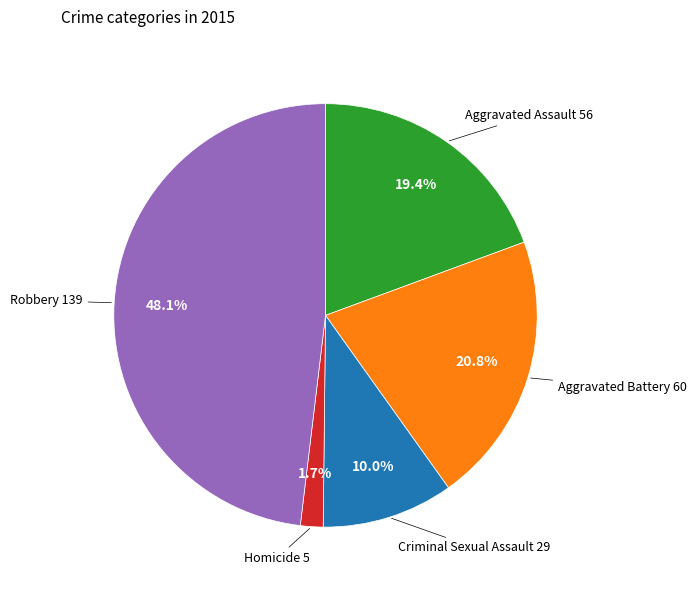

To the nearest percent, what is the difference between the largest and smallest slice percentages?

46%